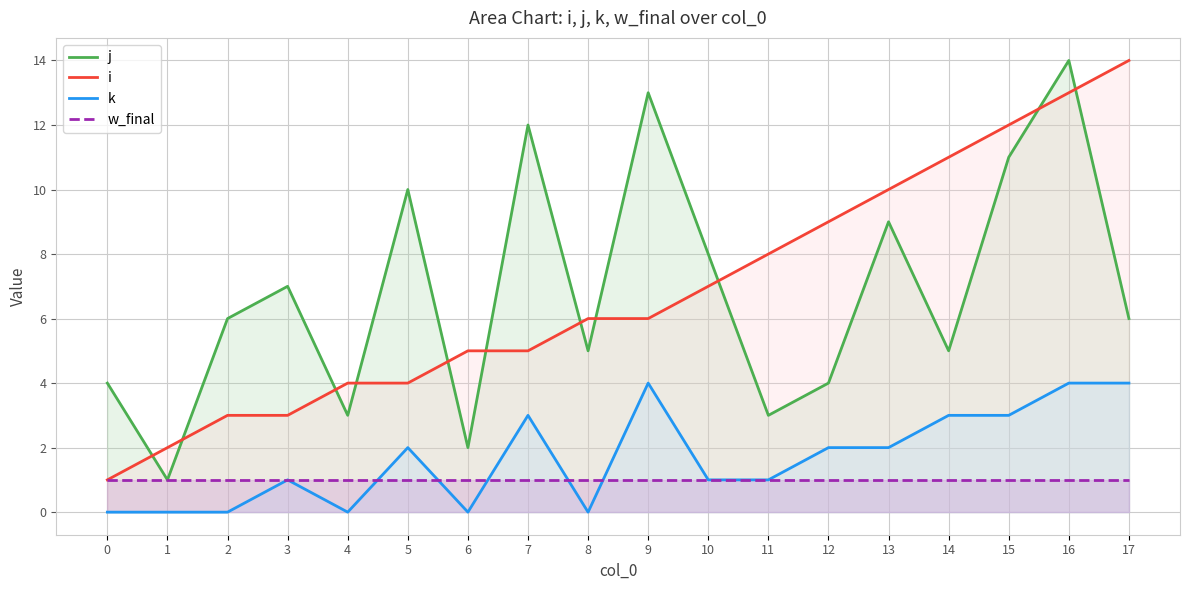

Where does the k series first go above 2?

7